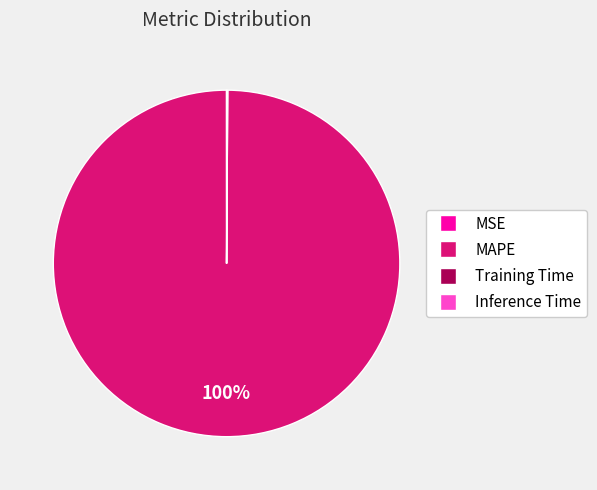

To the nearest percent, what is the average slice percentage?

25%